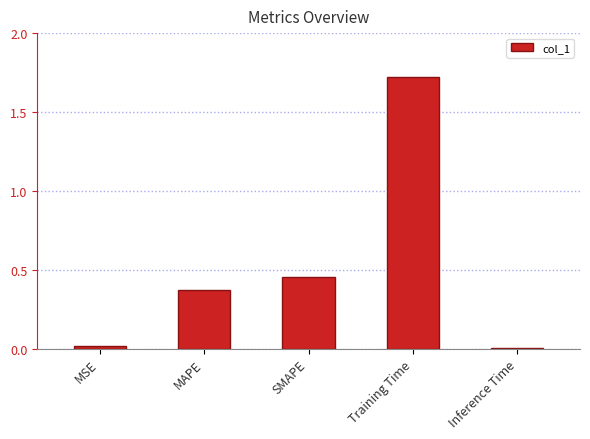

Is it true that the value at MSE is 0.0?

True